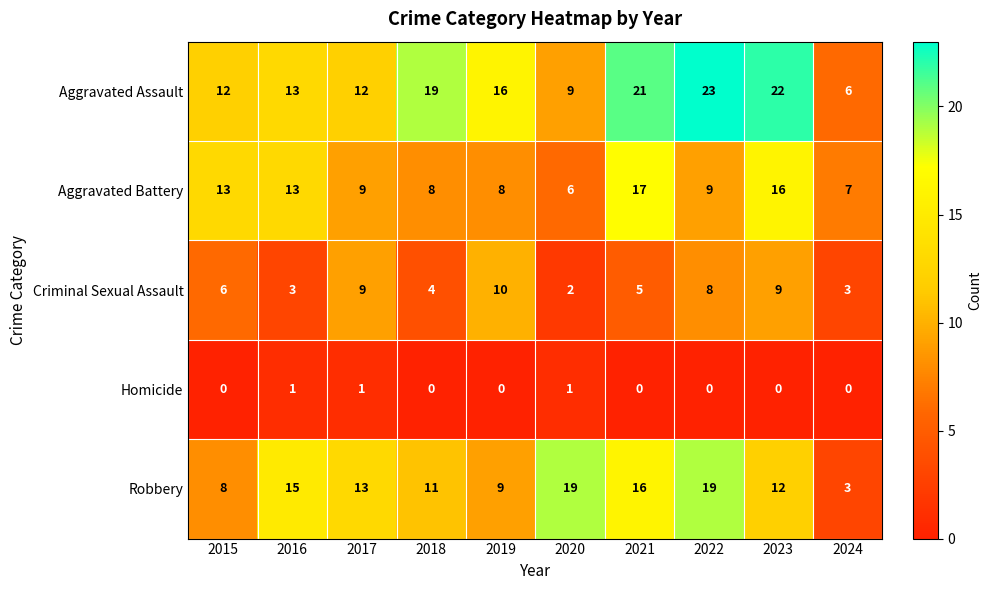

What is the total value across all series at 2024?

19